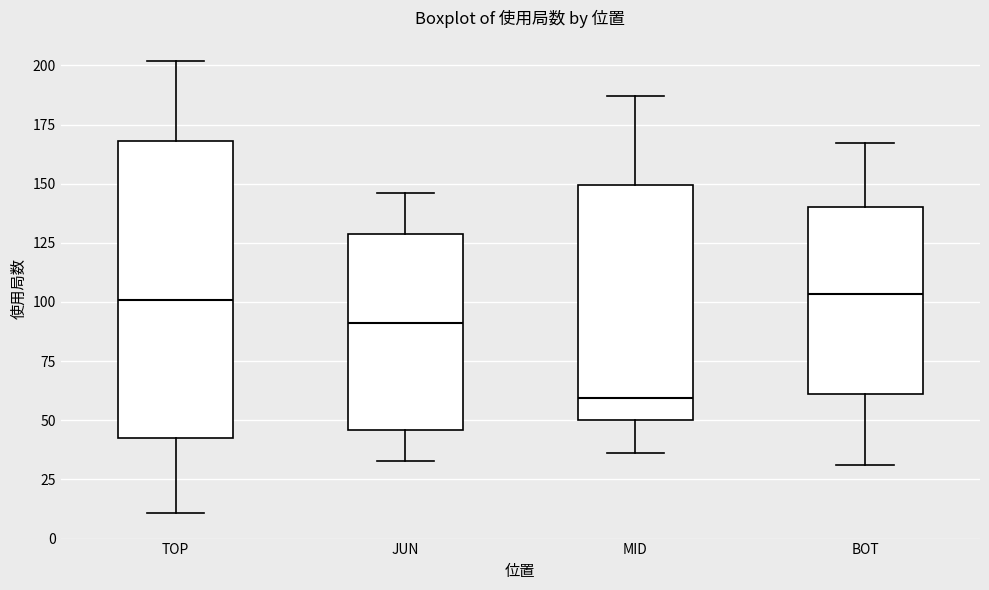

Reading left to right, read every box against the y-axis: the position of its median line, the range the box covers, and the ends of its whiskers. The values are not printed on the chart, so give them approximately, as read against the axis.

TOP: median 100, box 45 to 170, whiskers 10 to 200
JUN: median 90, box 45 to 130, whiskers 35 to 145
MID: median 60, box 50 to 150, whiskers 35 to 185
BOT: median 105, box 60 to 140, whiskers 30 to 165